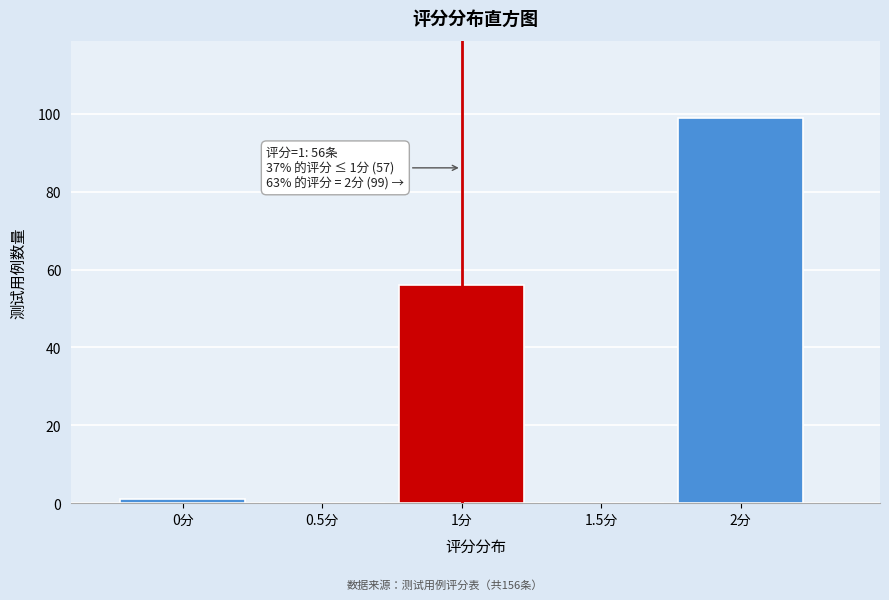

Reading left to right, what are all the values shown in this chart?

0分=1	0.5分=0	1分=56	1.5分=0	2分=99